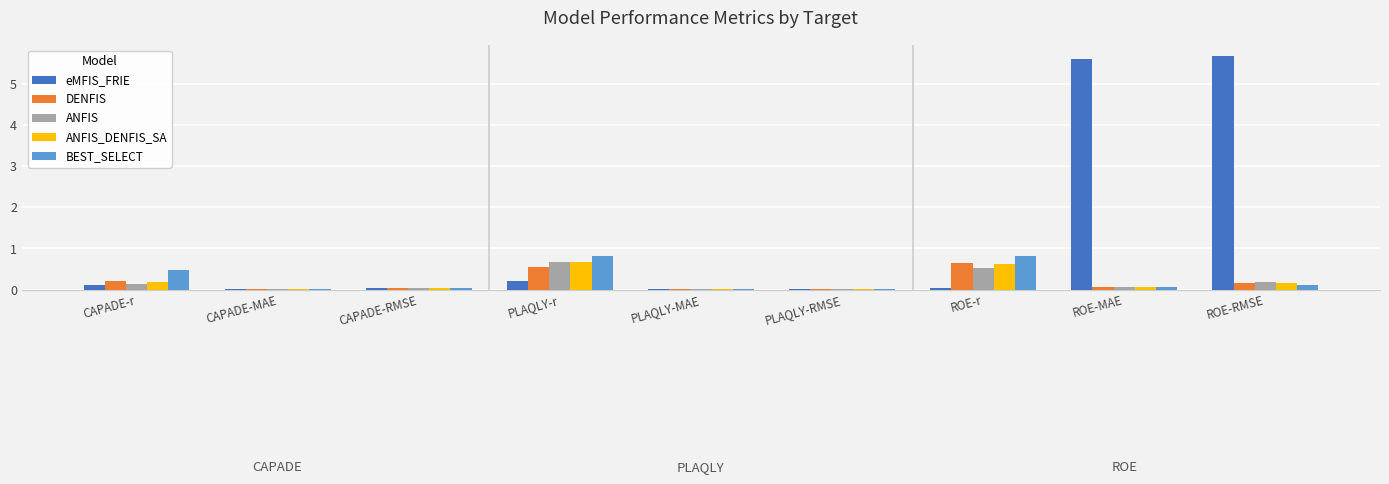

How many series are shown in this chart?

5